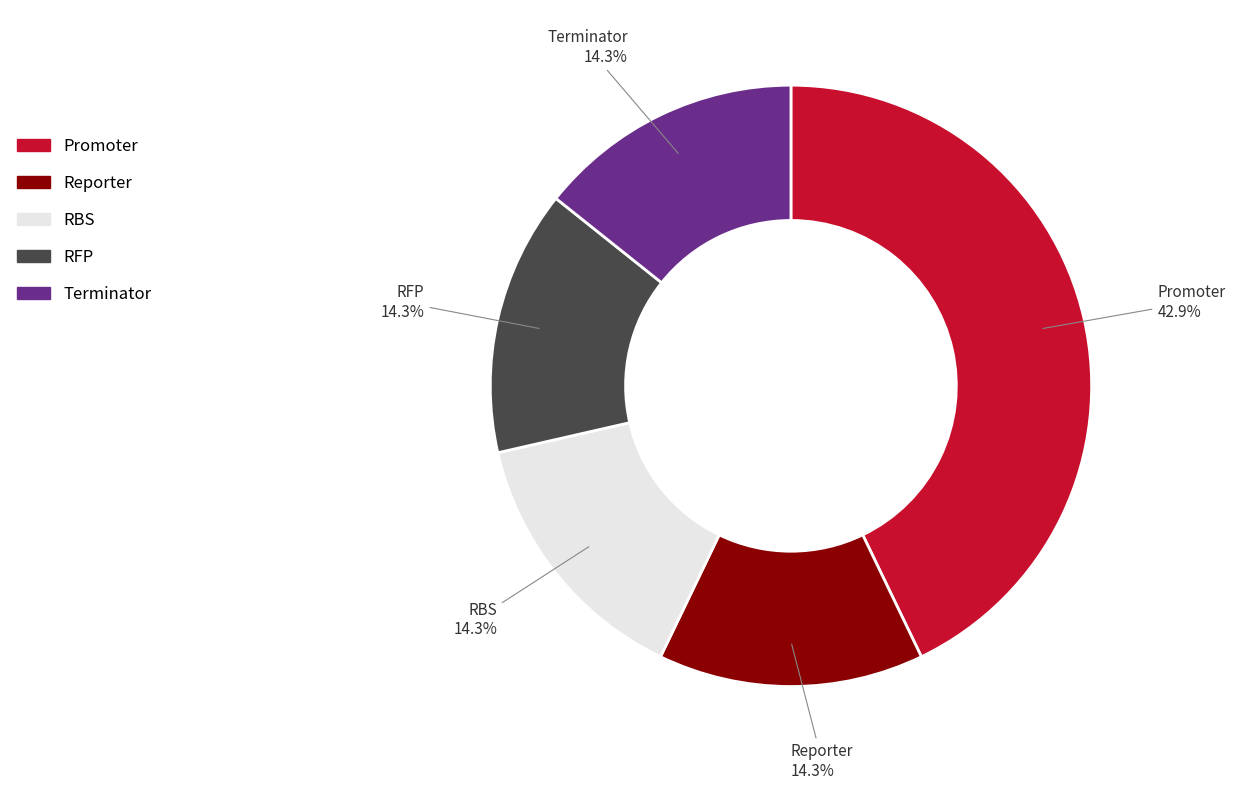

Combined, what portion of the pie is Terminator and RBS?

28.6%